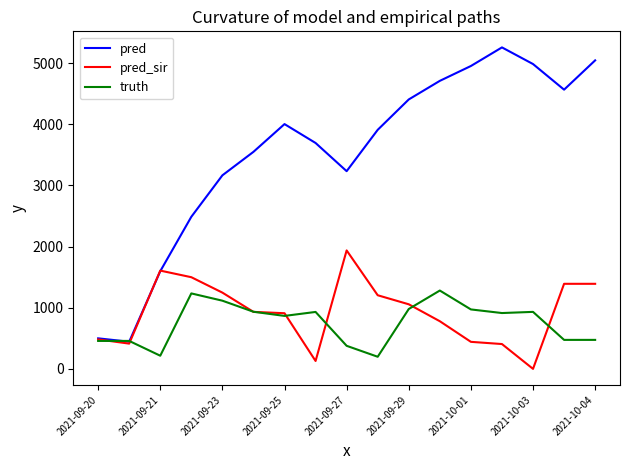

What are all the series names shown in the legend?

pred, pred_sir, truth